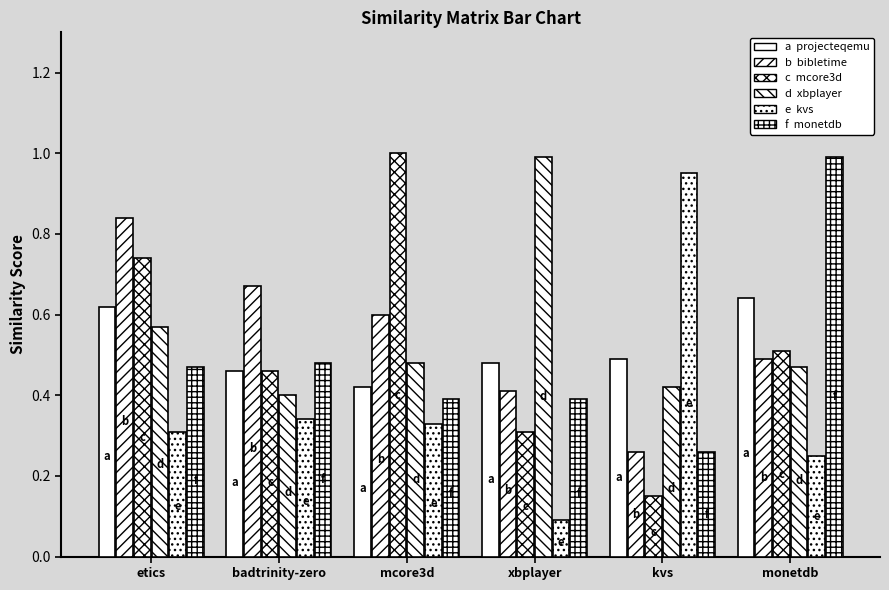

How many groups of bars are there?

6